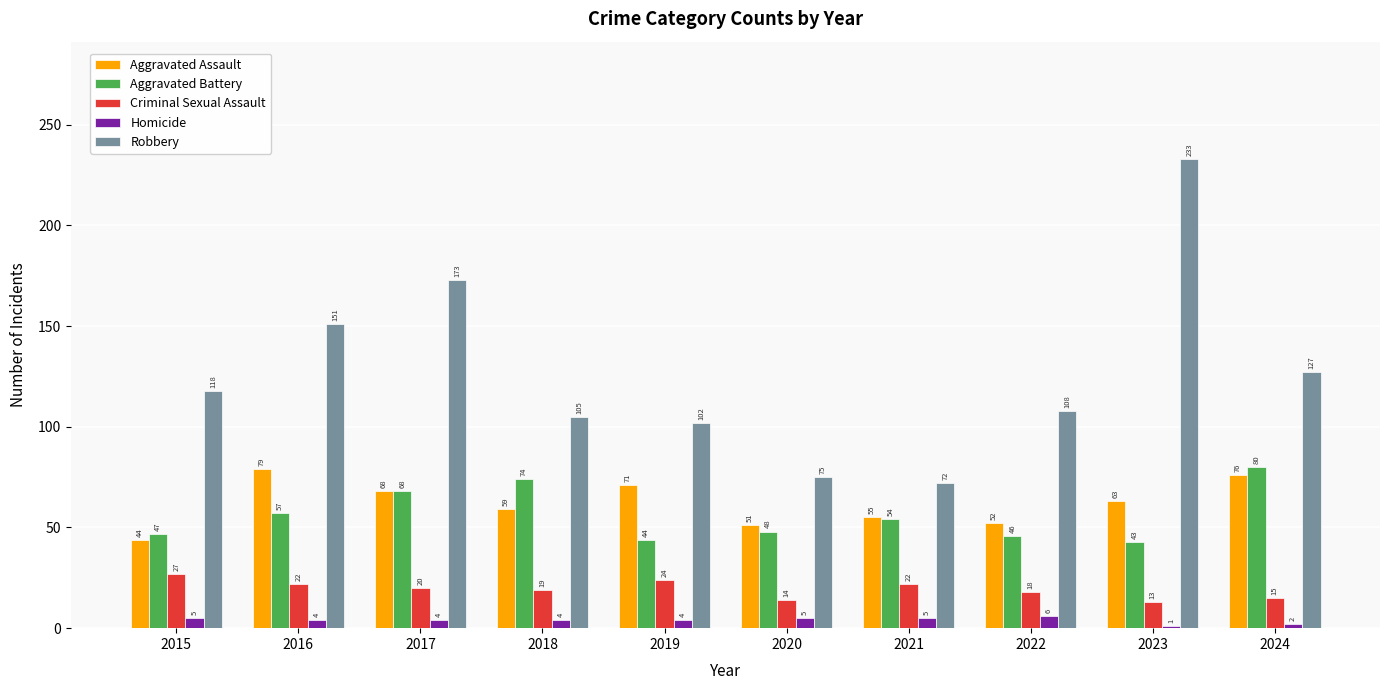

How many bars are there in each group?

5